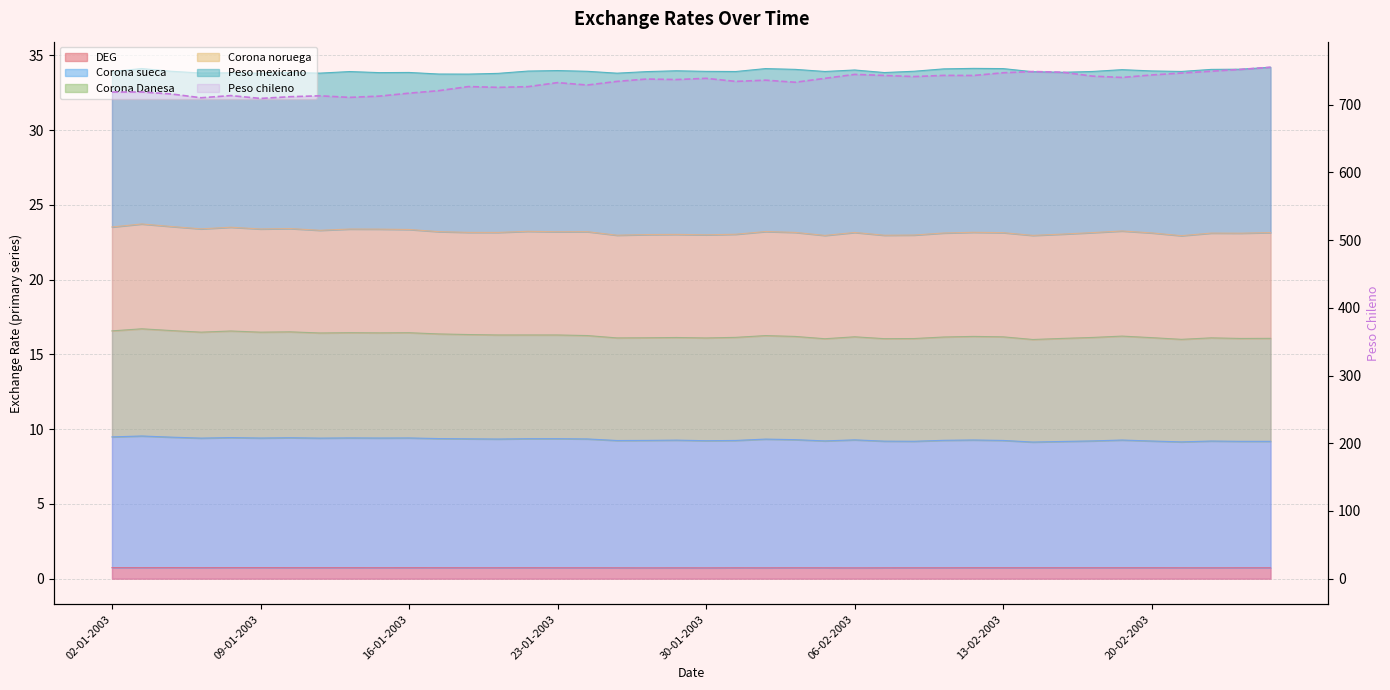

What position from the left is 23-01-2003?

4